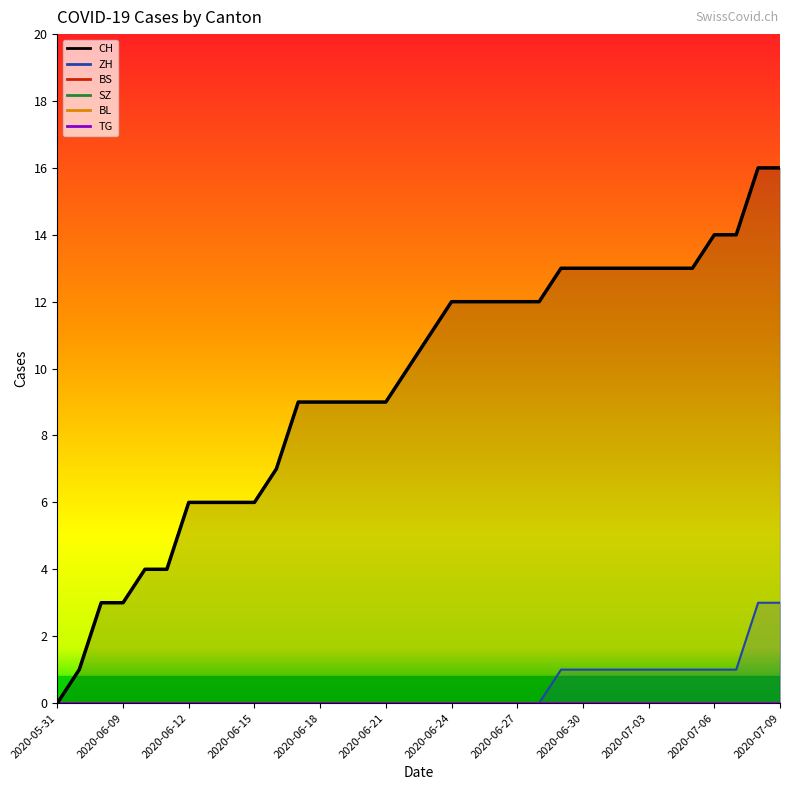

Rank the categories by BL value from lowest to highest.

2020-05-31, 2020-06-07, 2020-06-08, 2020-06-09, 2020-06-10, 2020-06-11, 2020-06-12, 2020-06-13, 2020-06-14, 2020-06-15, 2020-06-16, 2020-06-17, 2020-06-18, 2020-06-19, 2020-06-20, 2020-06-21, 2020-06-22, 2020-06-23, 2020-06-24, 2020-06-25, 2020-06-26, 2020-06-27, 2020-06-28, 2020-06-29, 2020-06-30, 2020-07-01, 2020-07-02, 2020-07-03, 2020-07-04, 2020-07-05, 2020-07-06, 2020-07-07, 2020-07-08, 2020-07-09